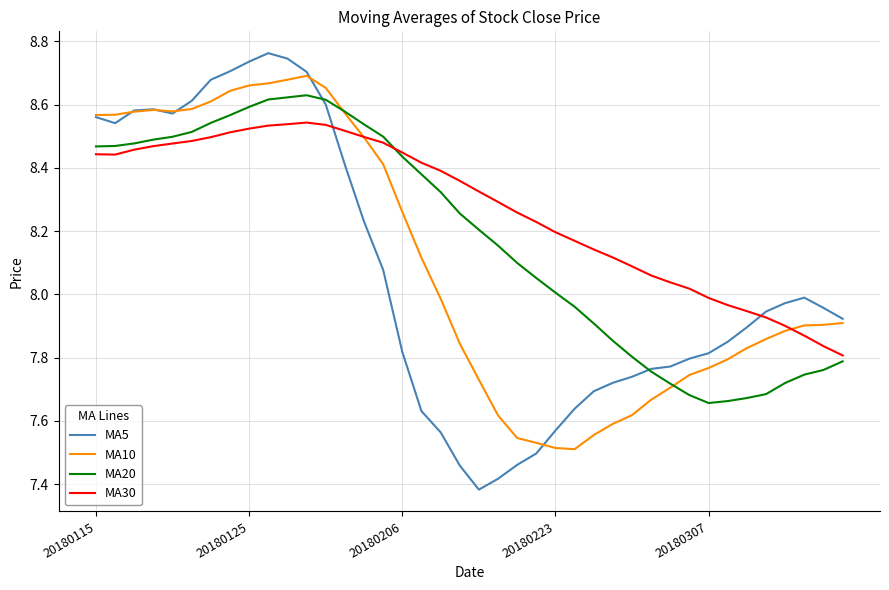

How many lines are shown in the chart?

4